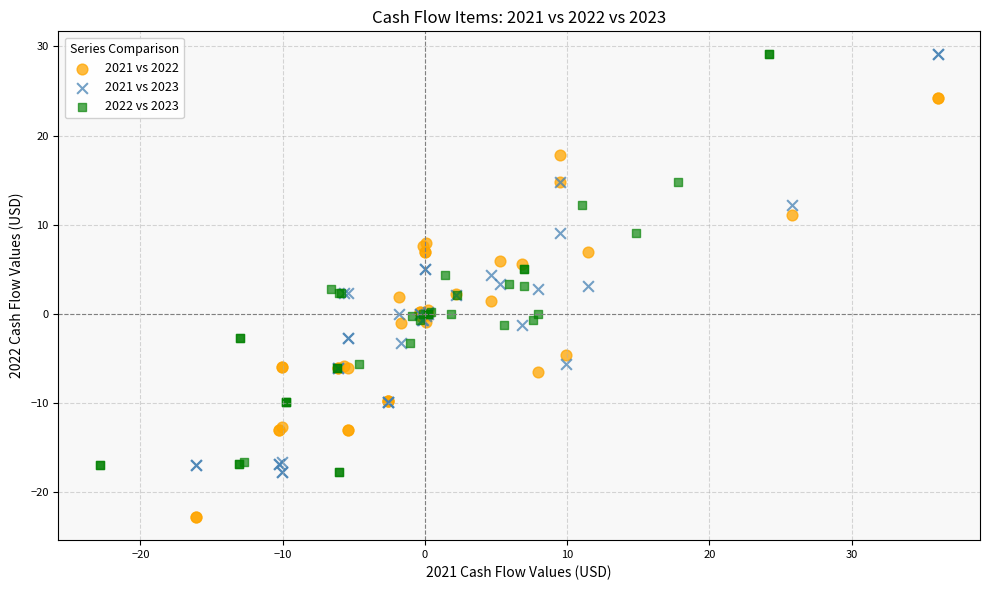

Which series reaches the minimum Y coordinate?

2021 vs 2022